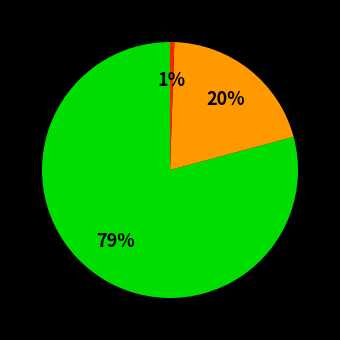

Does any single category account for the majority?

Yes